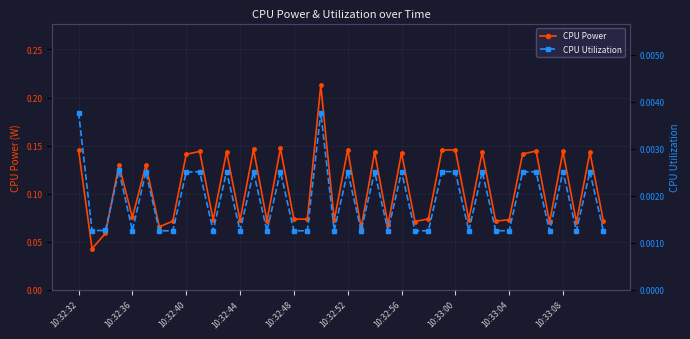

The CPU Utilization series shows 0.0 at 29. True or false?

False